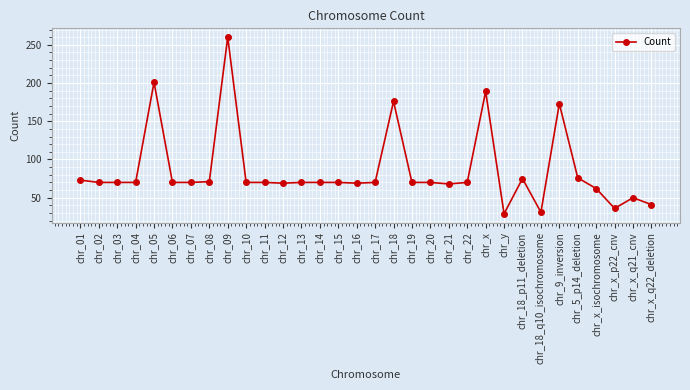

True or false: there are more than 1 points higher than both neighbors.

True